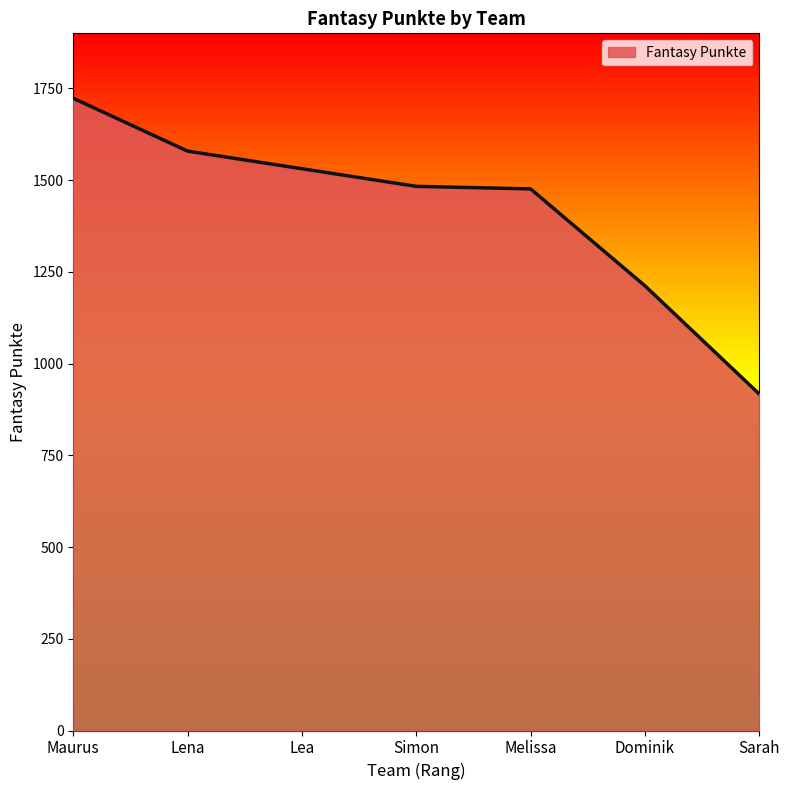

What is the approximate value at Maurus, to the nearest 50?

1700